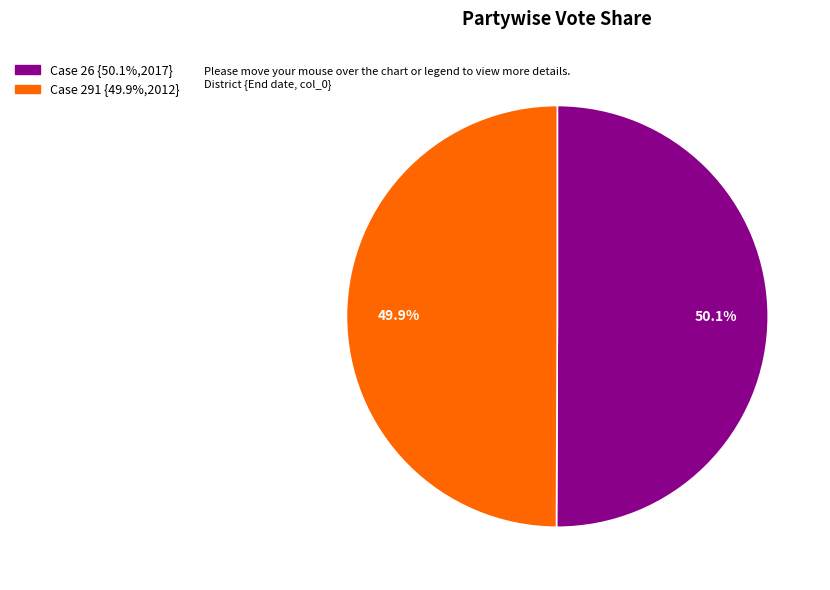

Count the number of slices in the pie.

2